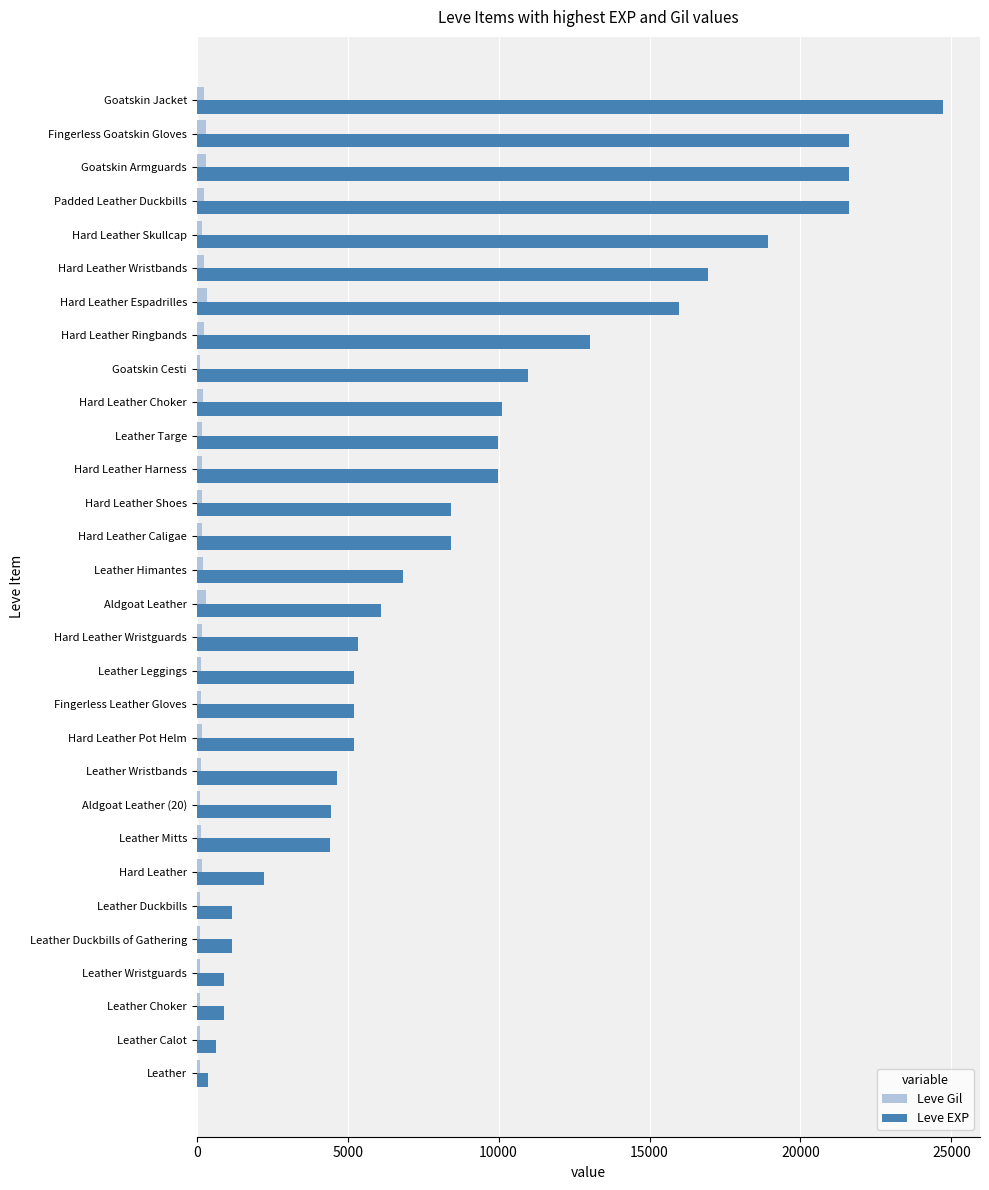

True or false: Leve EXP has a value of 3304 at Leather Leggings.

False